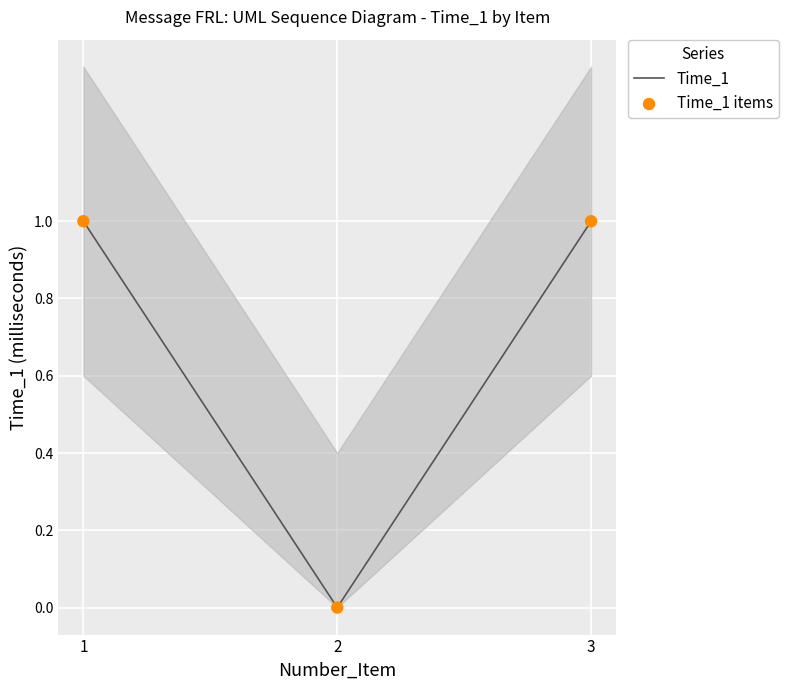

What is the total value across all series at 3?

2